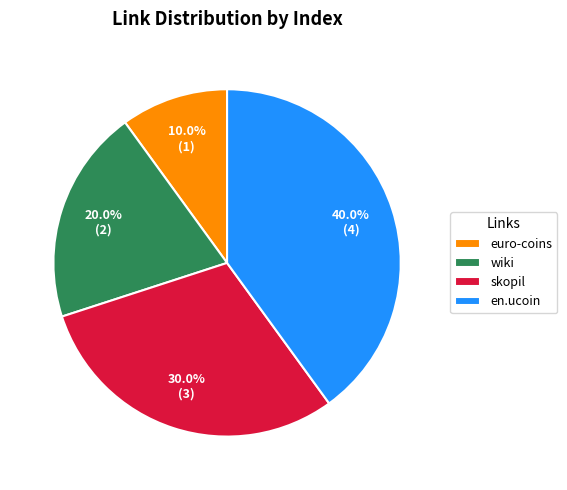

To the nearest percent, what is the difference between the largest and smallest slice percentages?

30%